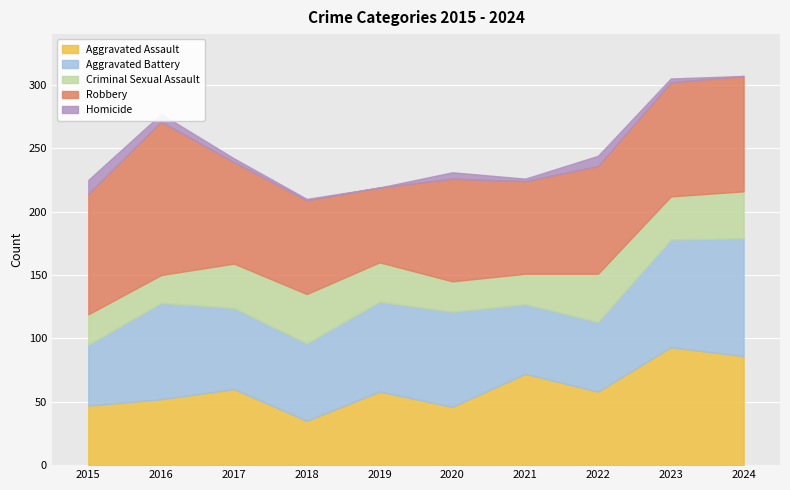

Which series has the largest total across all categories?

Robbery